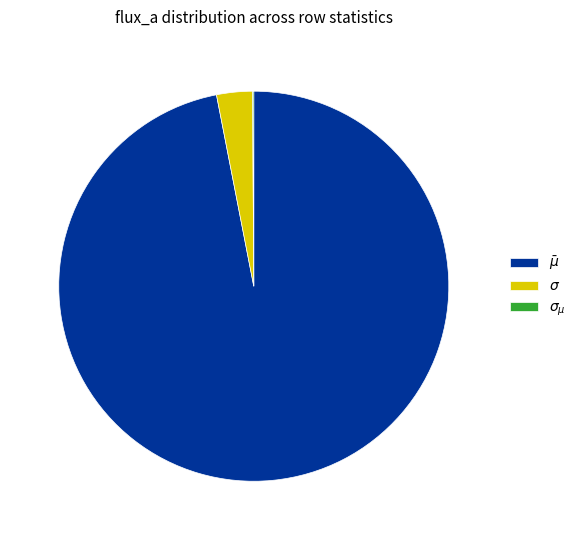

Is there a majority slice in this chart?

Yes